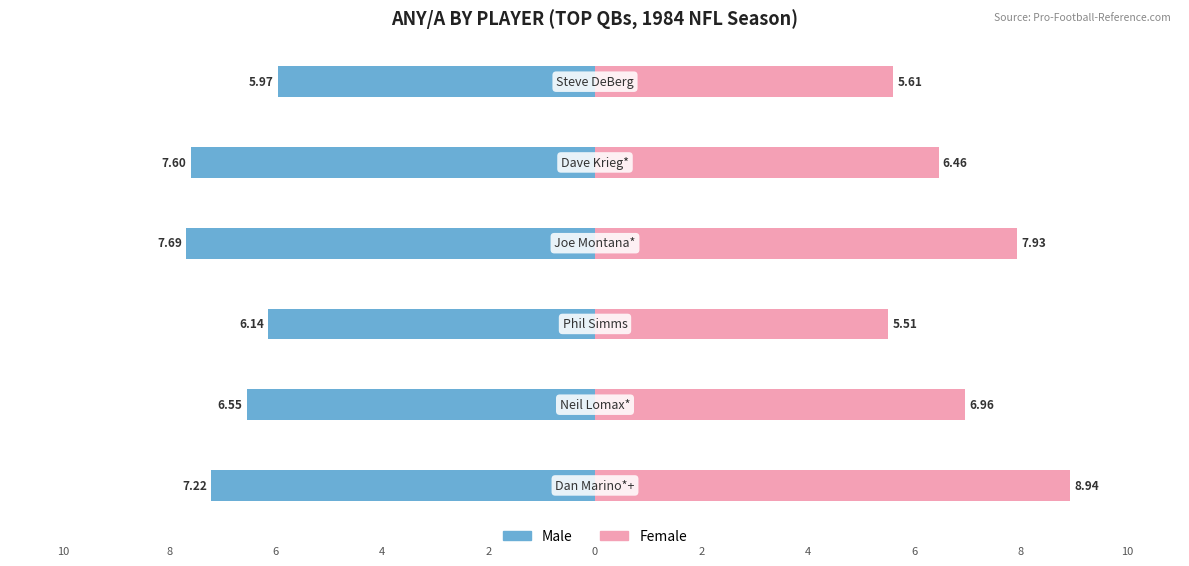

Is the value of Male at −12.5 greater than the value of Female at −7.5?

No